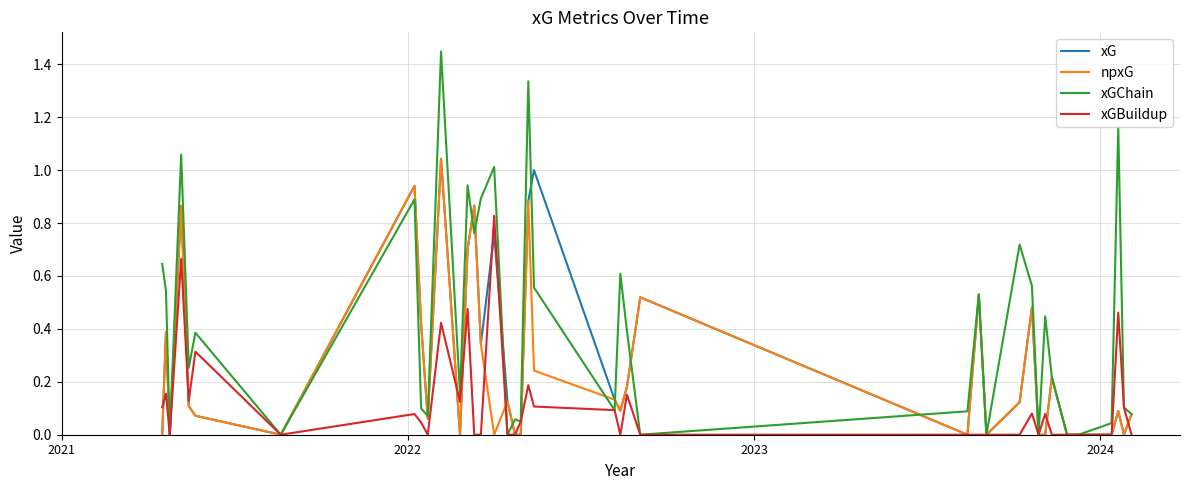

Which series has the widest spread of values?

xGChain